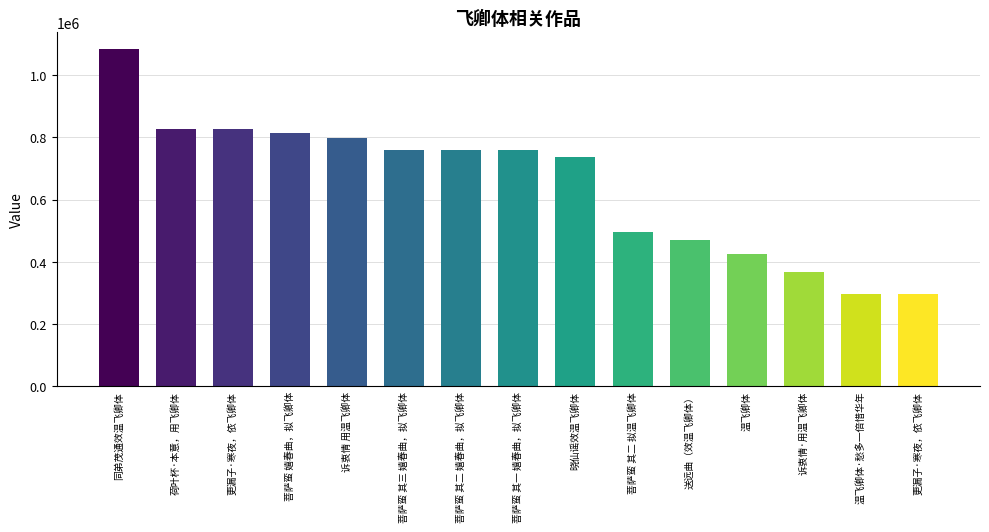

Are the bars horizontal?

No